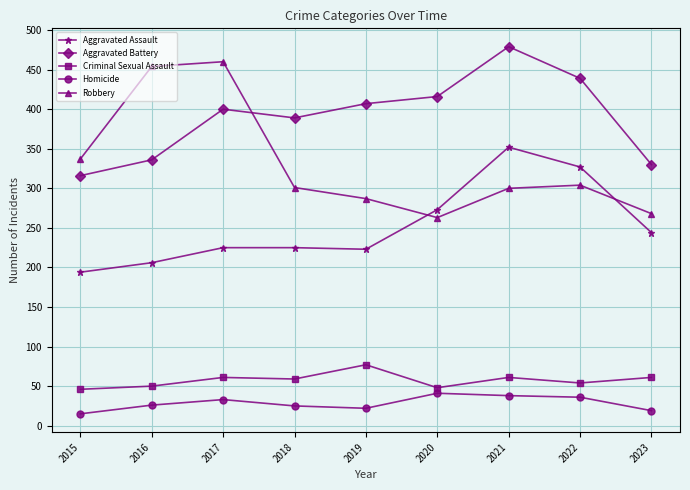

The Aggravated Battery series shows 479 at 2021. True or false?

True